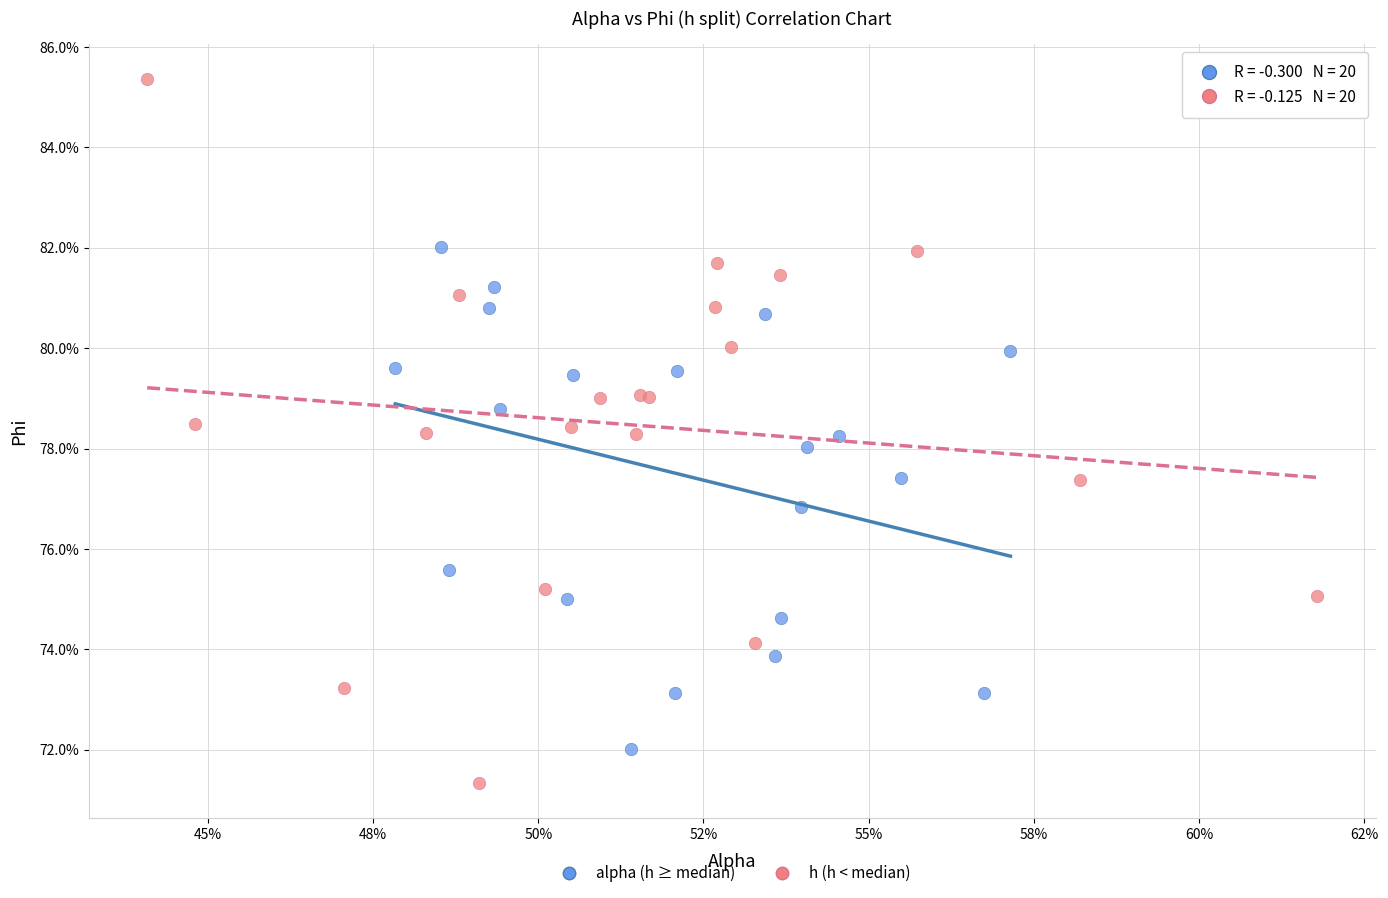

What are all the series names shown in the legend?

alpha (h ≥ median), h (h < median)